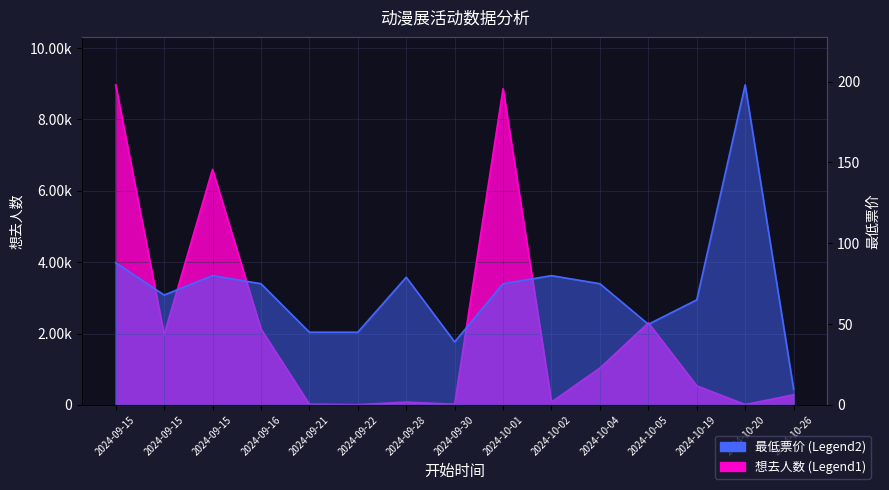

What is the label of the 10th point from the left?

2024-10-02